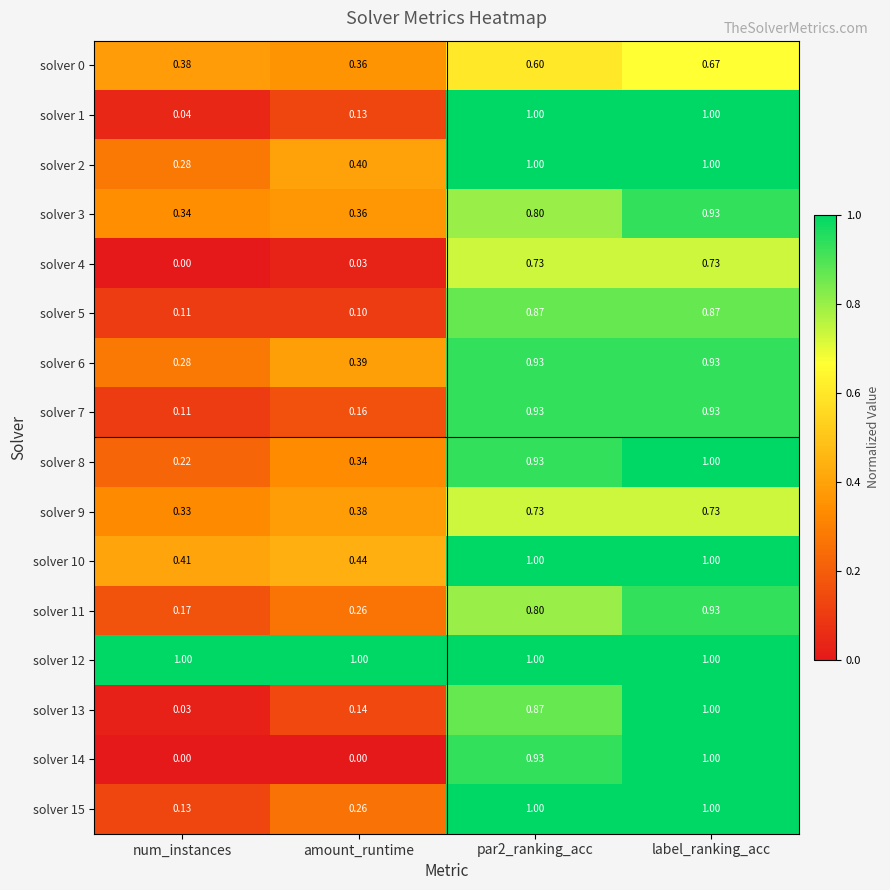

At which label is solver 7 closest to 0?

num_instances